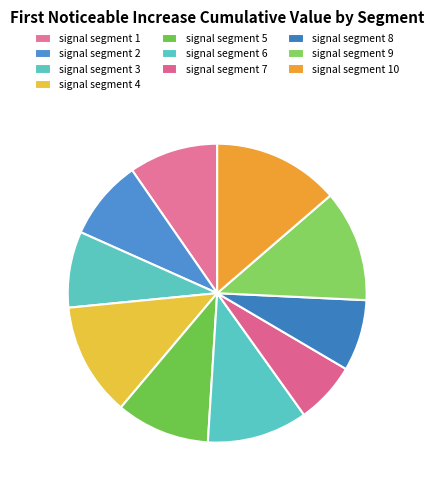

To the nearest percent, what percentage of the pie is signal segment 9?

12%